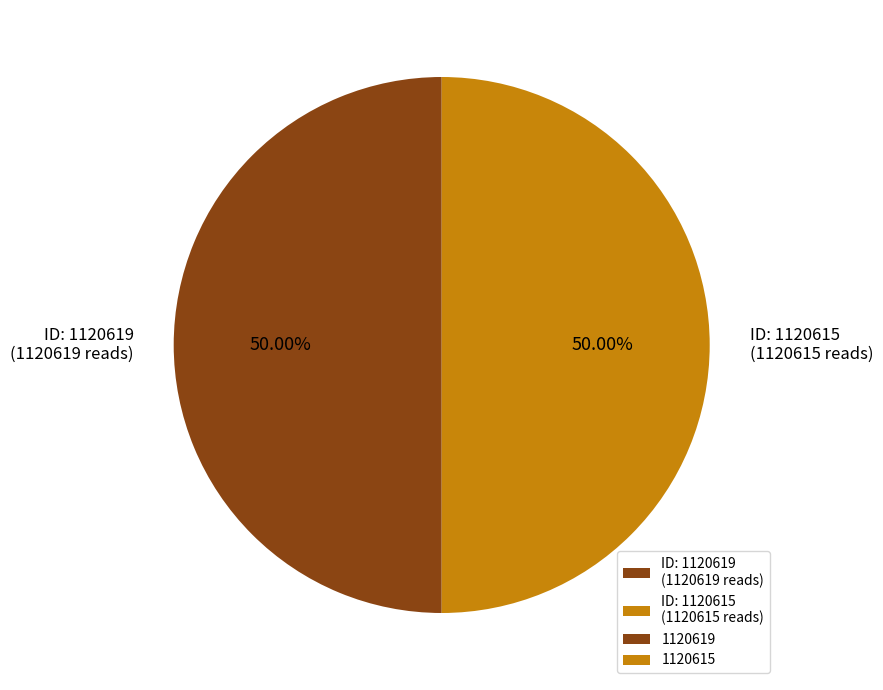

Approximately how many times larger is the value at ID: 1120619 (1120619 reads) compared to ID: 1120615 (1120615 reads)?

1.0